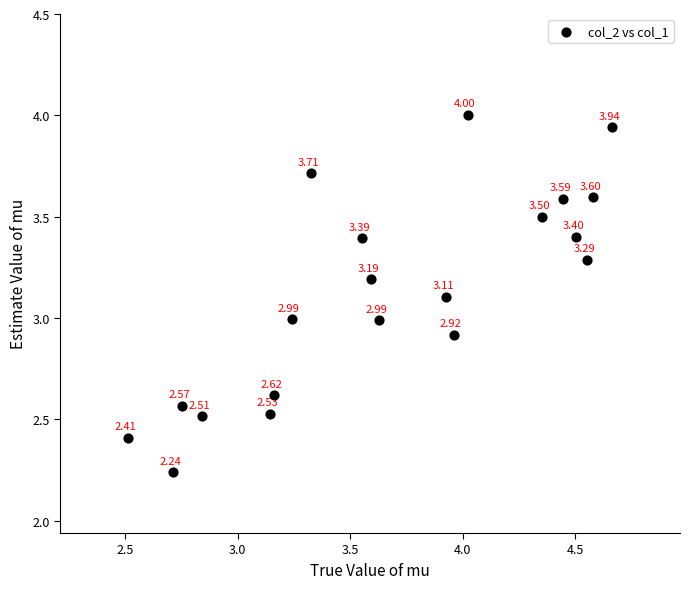

What is the range of Y values (max minus min)?

1.8